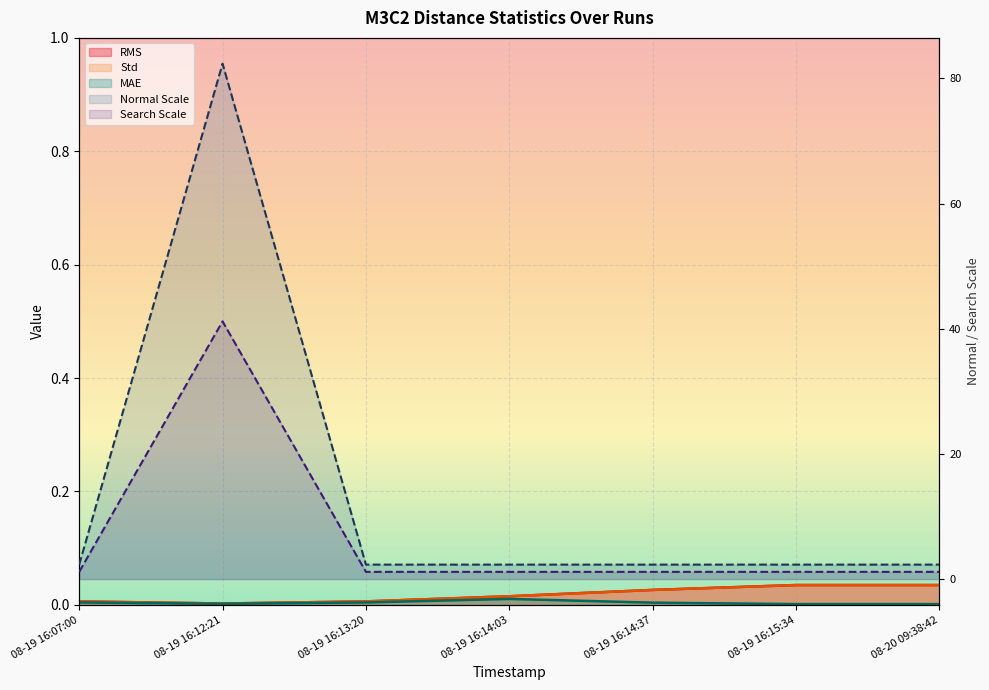

True or false: Normal Scale and Search Scale intersect in this chart.

False